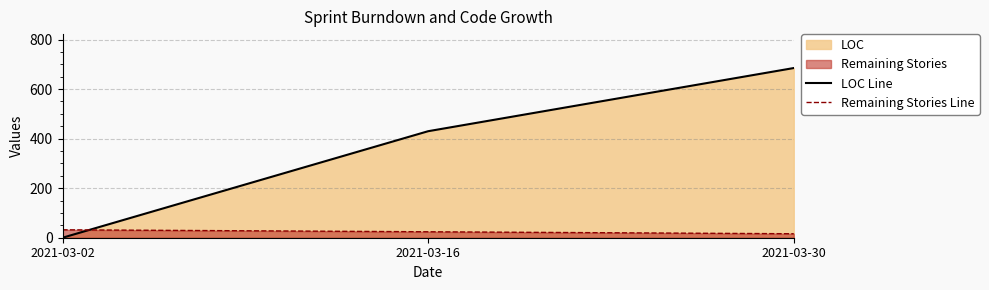

What is the difference between the LOC Line values at 2021-03-16 and 2021-03-02?

430